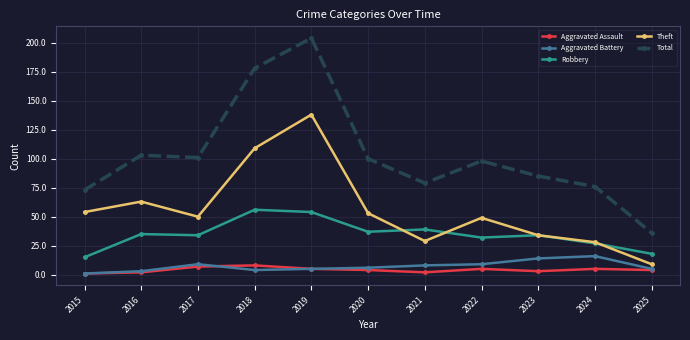

True or false: Aggravated Battery and Total cross at least once.

False